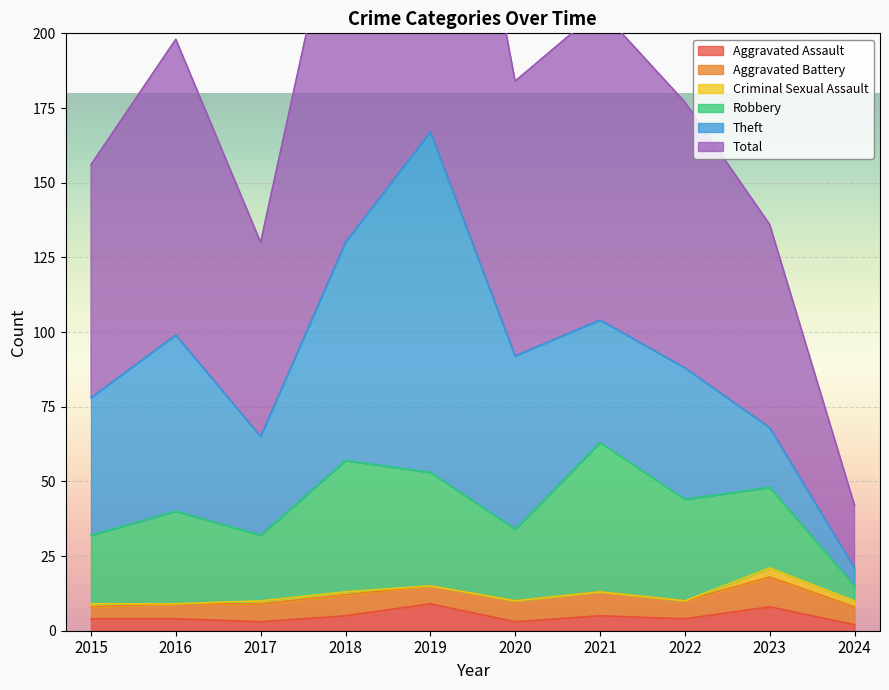

How many data points does each series have?

10